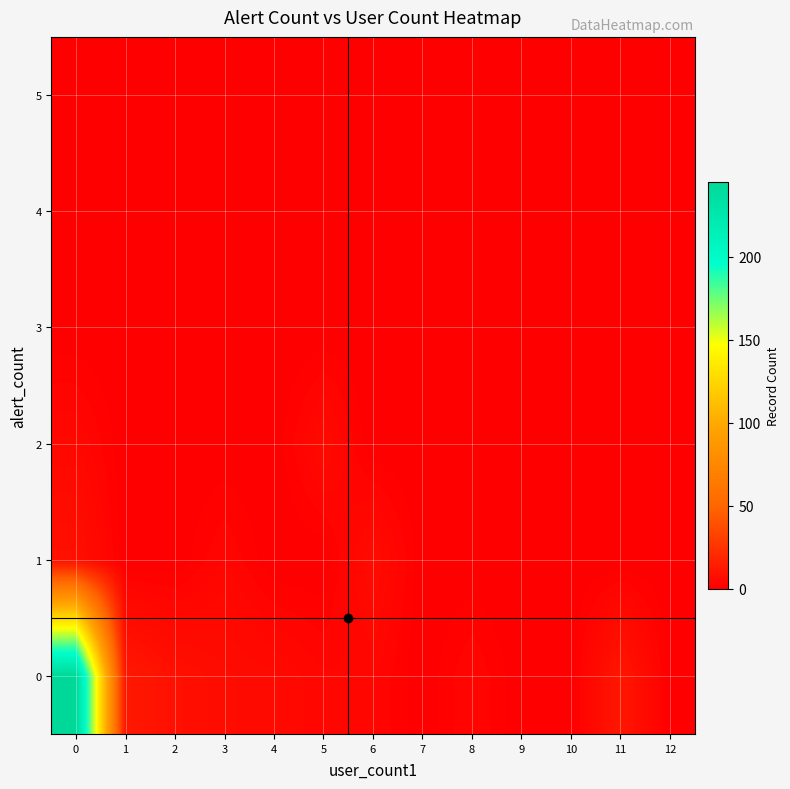

At how many categories does at least one series exceed 222?

1